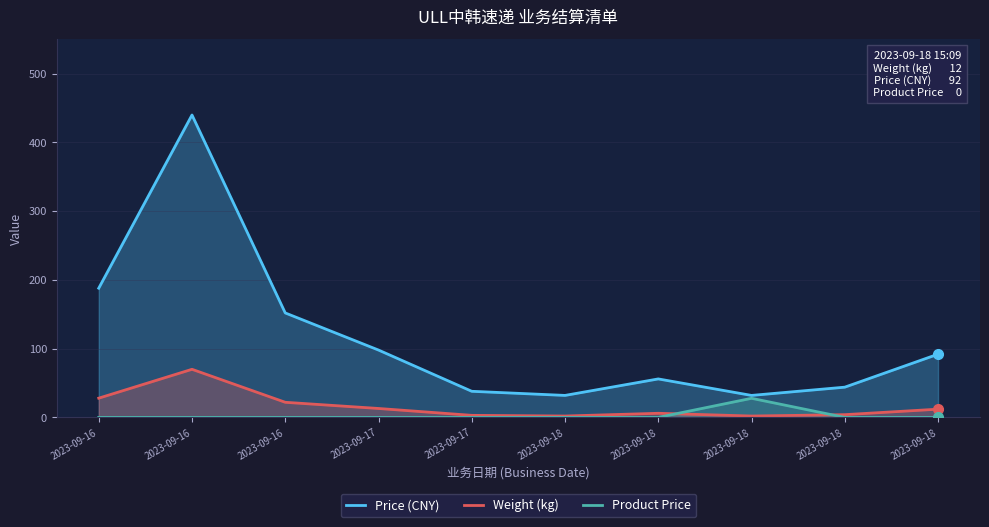

At which label does Weight (kg) reach its peak?

2023-09-16